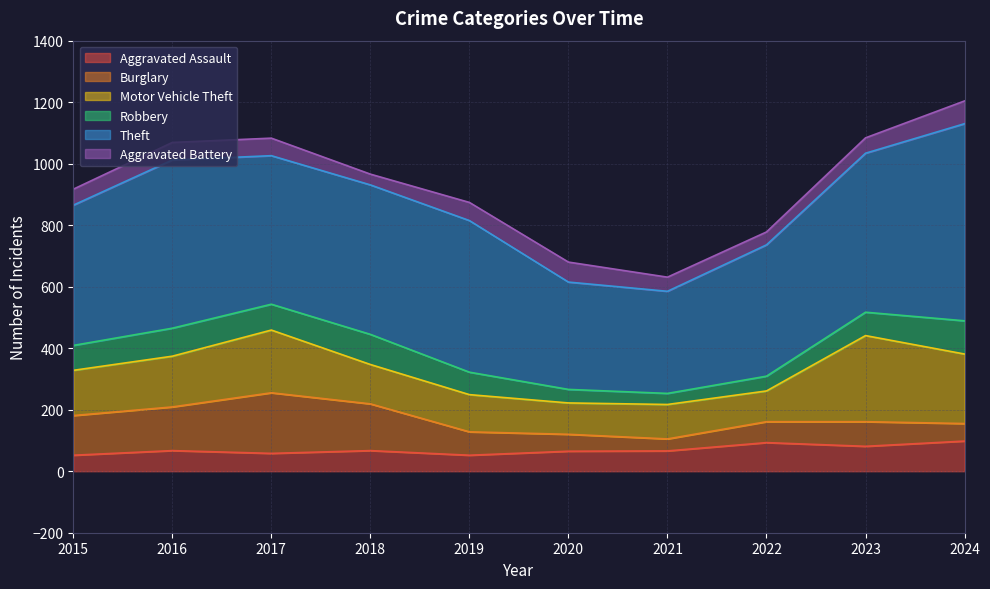

True or false: Burglary and Aggravated Assault cross at least once.

True